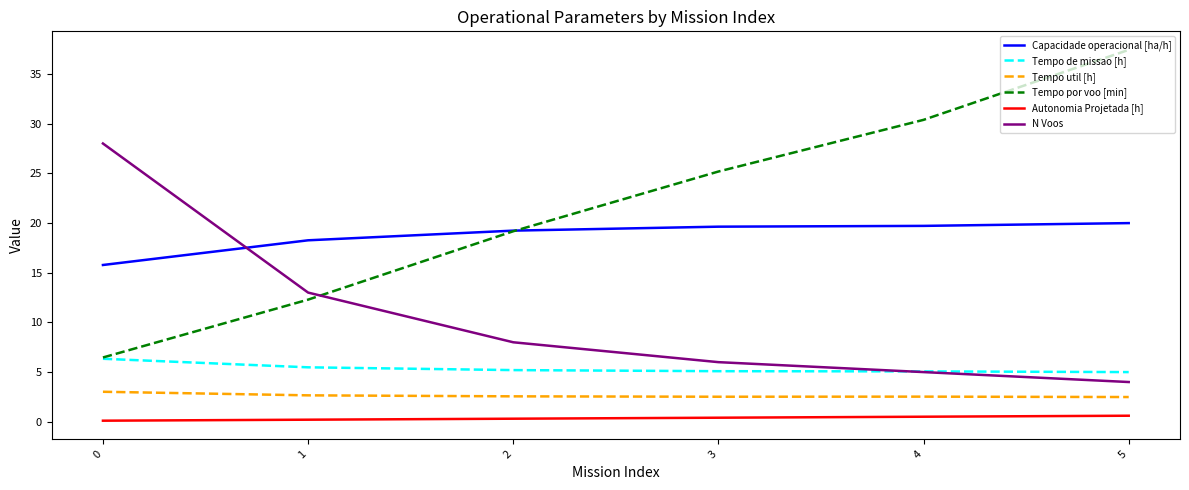

What is the minimum value for Capacidade operacional [ha/h]?

15.8